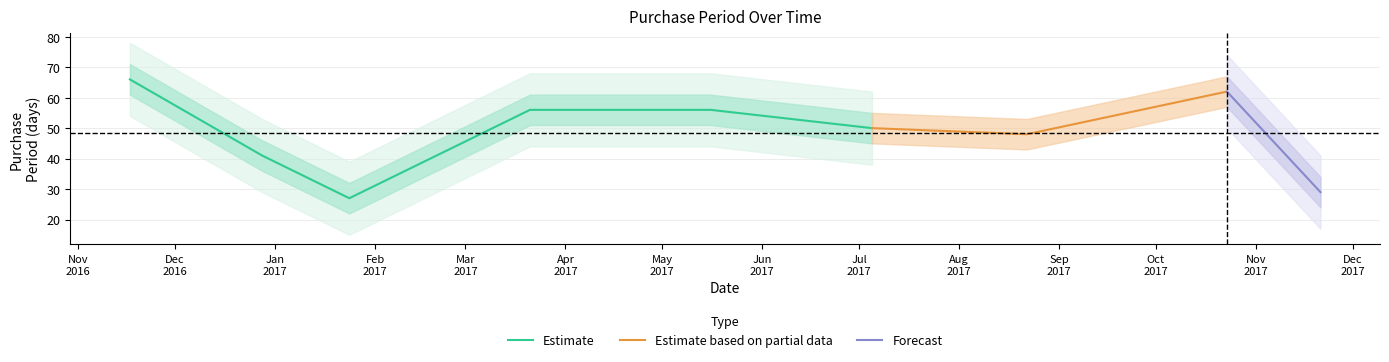

How many interior local valleys (lower than both neighbors) does the data have?

2